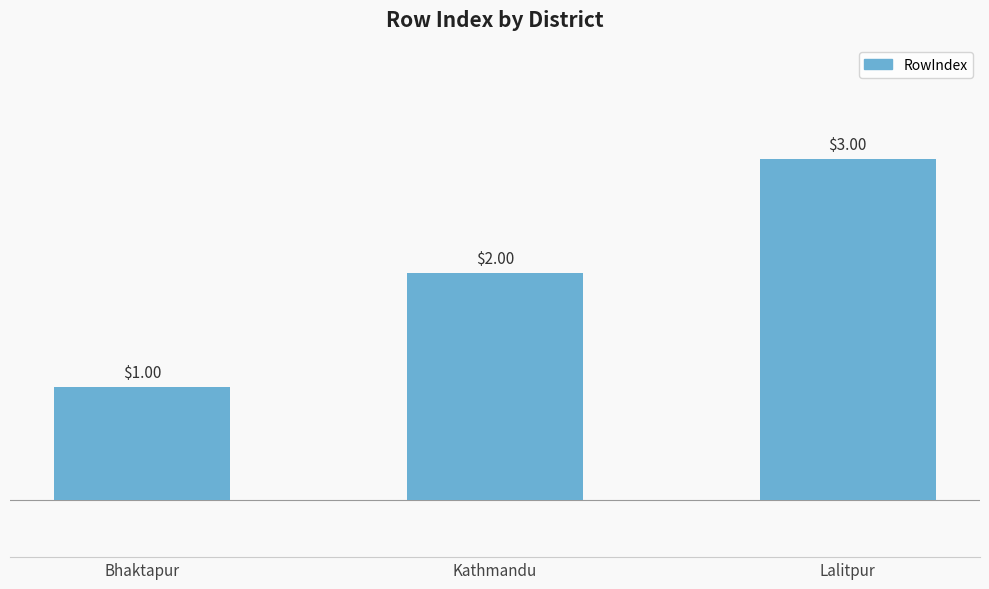

What is the ratio of the value at Bhaktapur to the value at Lalitpur?

0.3